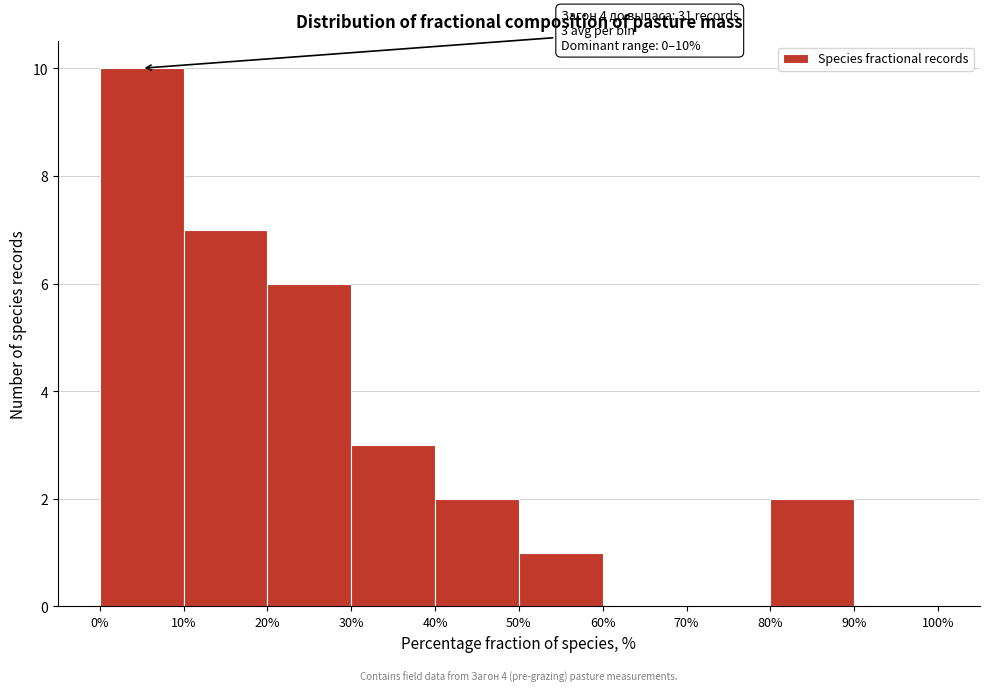

Over which range of the x-axis is the bar tallest?

0% to 10%